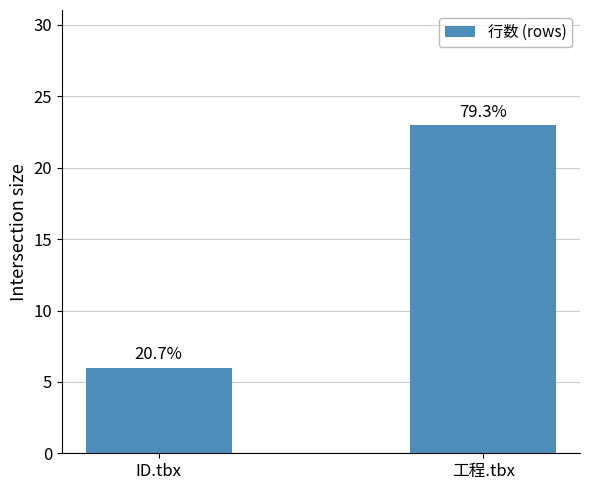

How many bars are there in total?

2